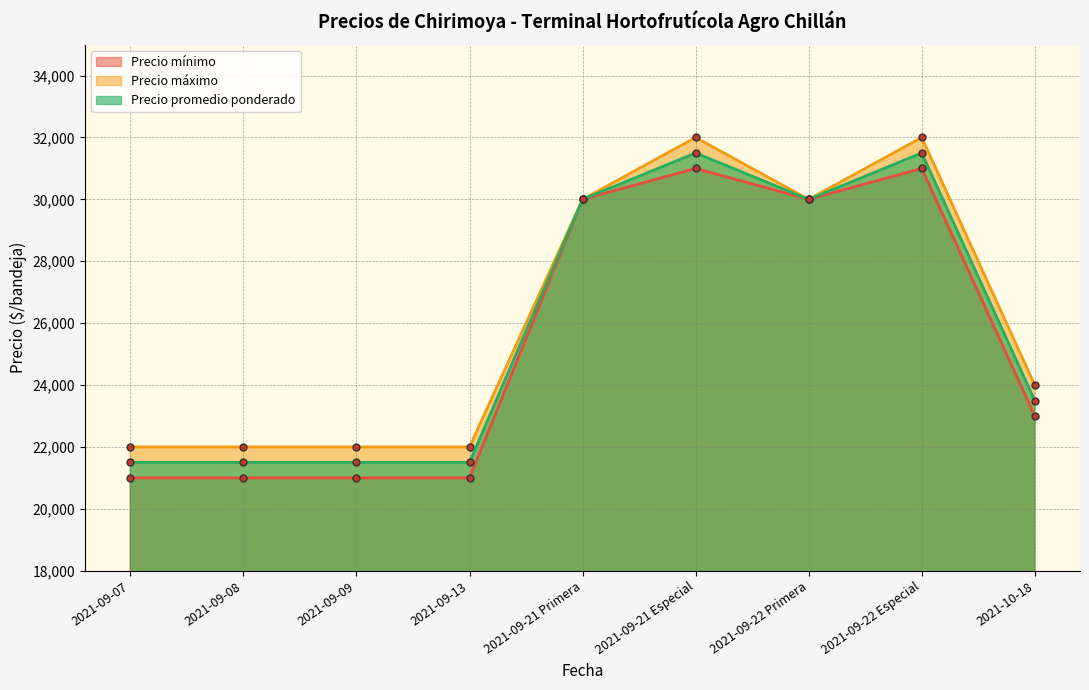

Reading right to left, extract all data points from this chart.

Precio mínimo: 23000	31000	30000	31000	30000	21000	21000	21000	21000
Precio máximo: 24000	32000	30000	32000	30000	22000	22000	22000	22000
Precio promedio ponderado: 23500	31500	30000	31500	30000	21500	21500	21500	21500